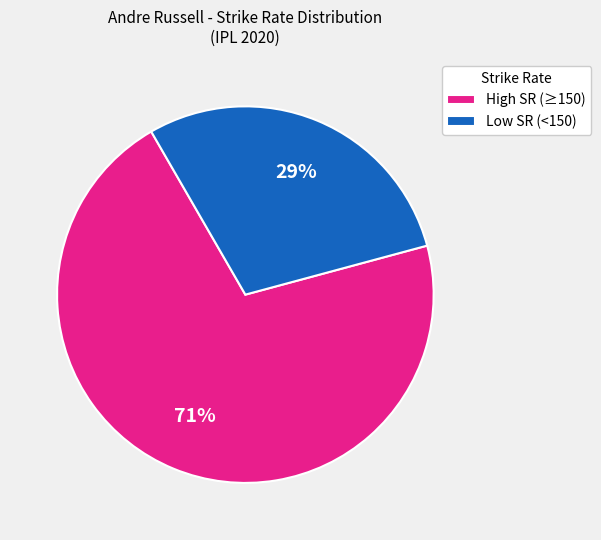

True or false: Low SR (<150) accounts for 22% of the total.

False